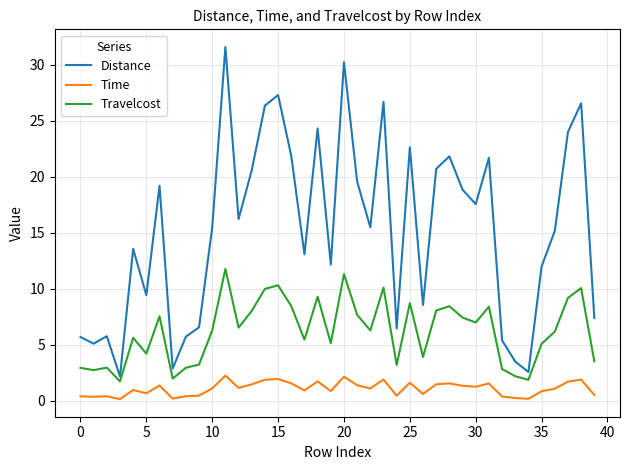

How many categories are shown in the chart?

40